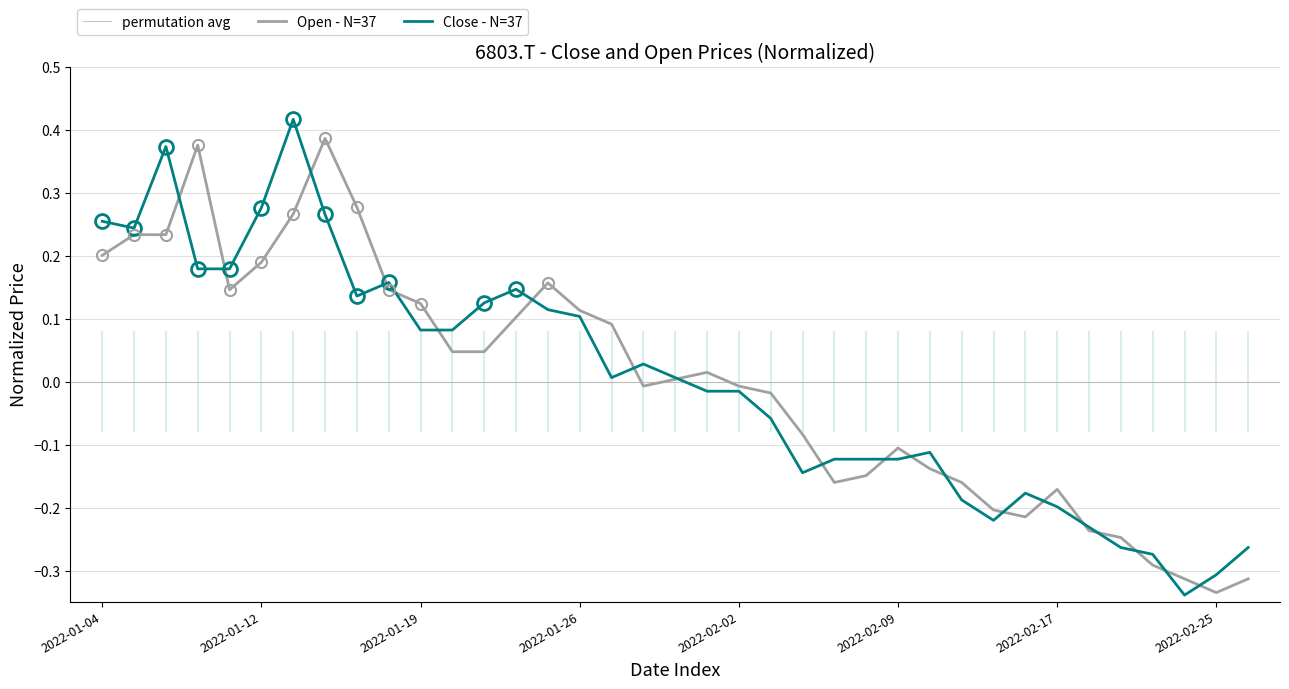

Is the value of Close at 2022-02-15 greater than the value of Open at 2022-01-11?

No